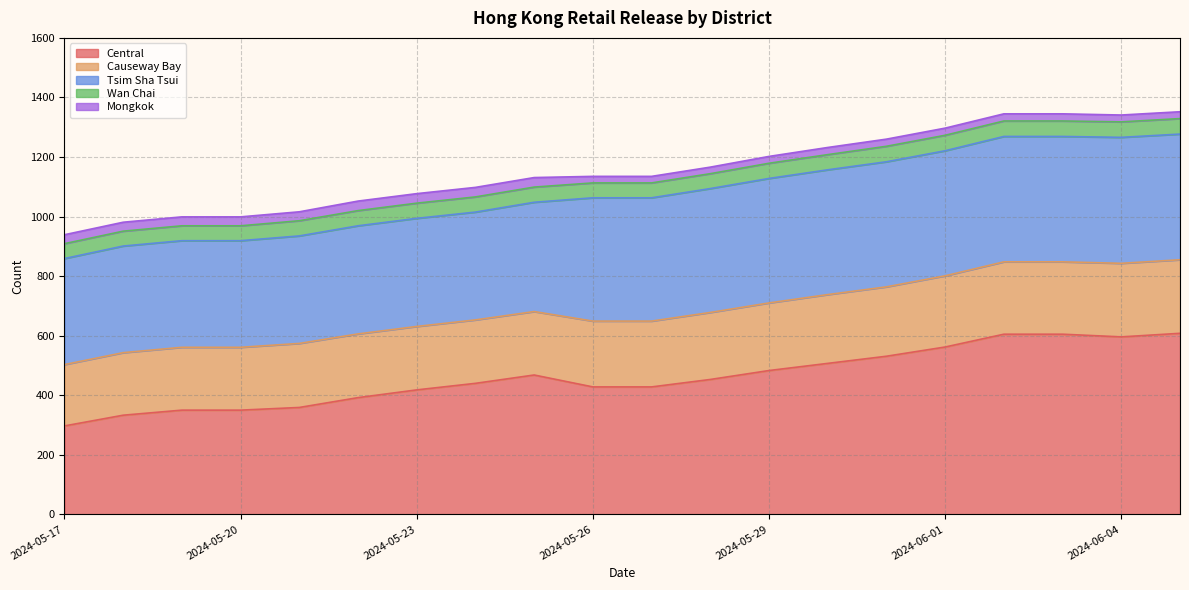

True or false: Mongkok and Tsim Sha Tsui intersect in this chart.

False